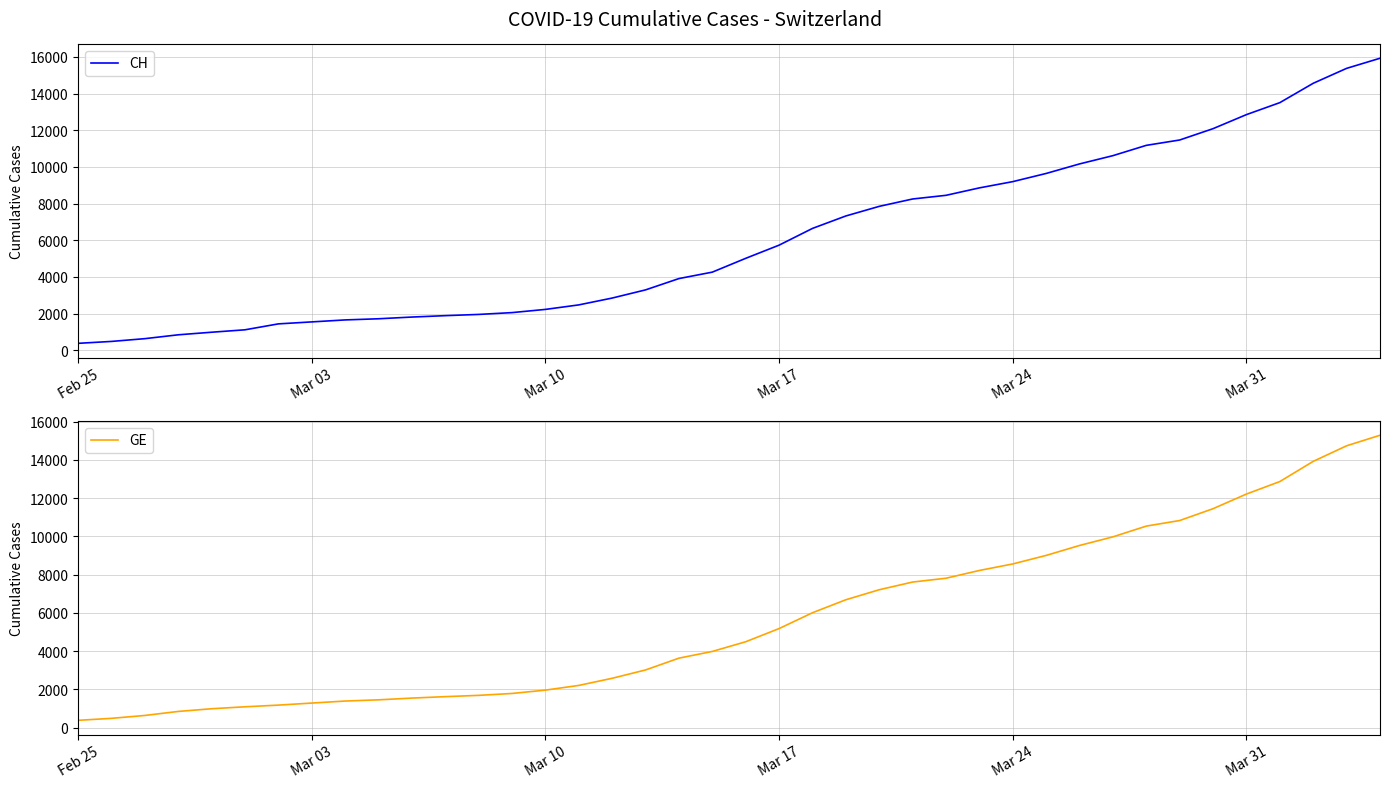

What is the highest value of the CH series?

15926